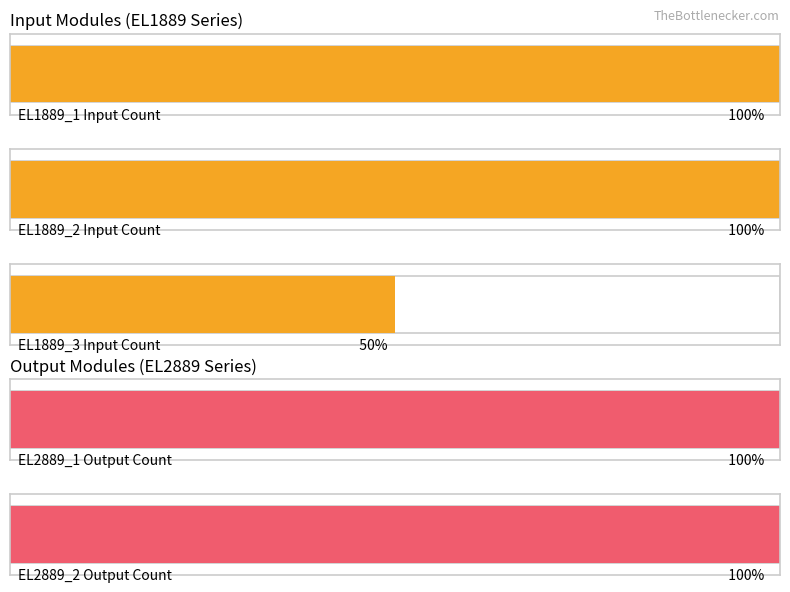

Count the number of categories in the chart.

5